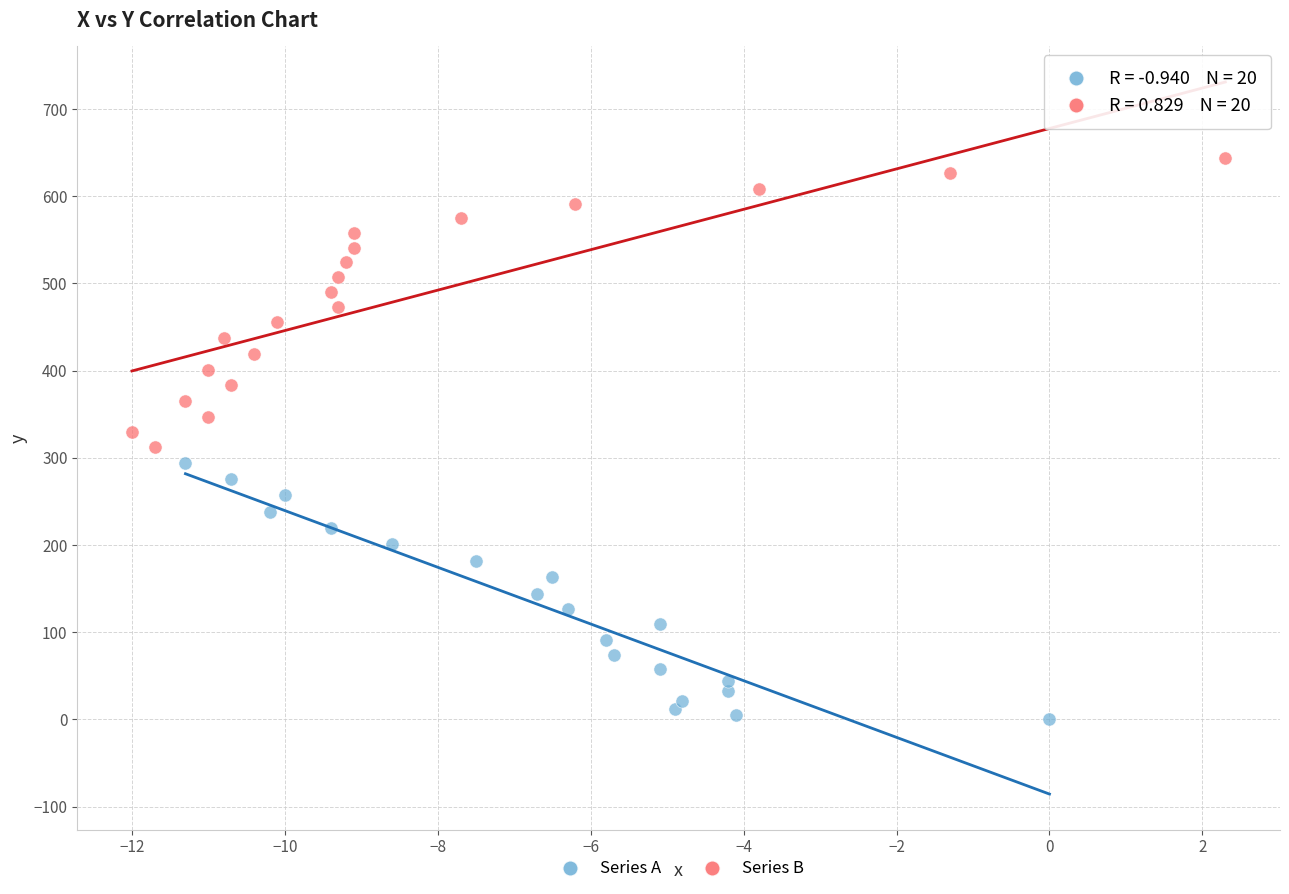

What are all the series names shown in the legend?

Series A, Series B